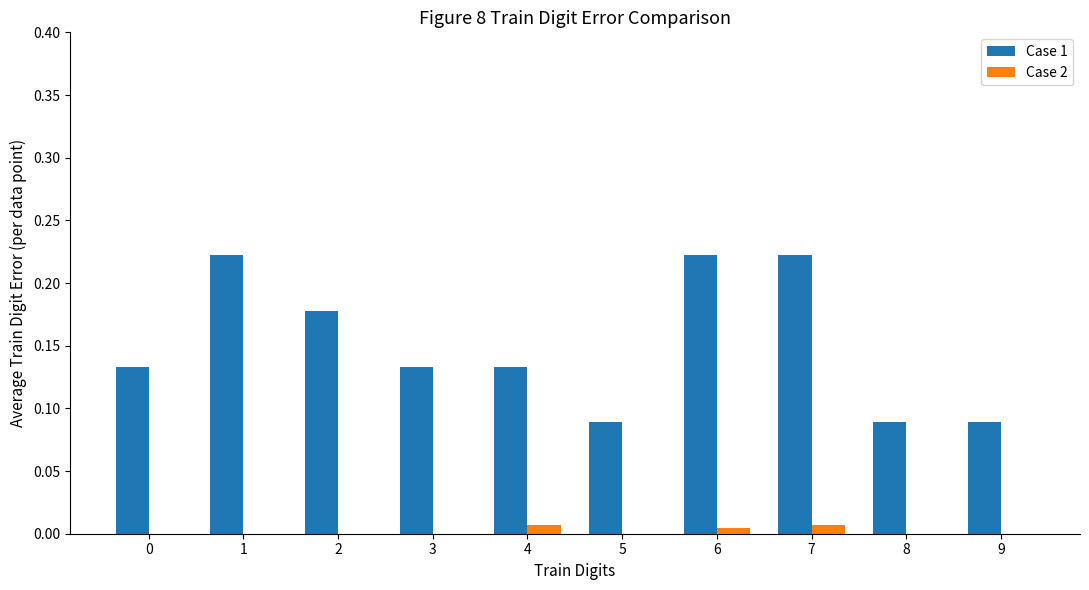

Is the value of Case 1 at 5 greater than the value of Case 2 at 8?

Yes